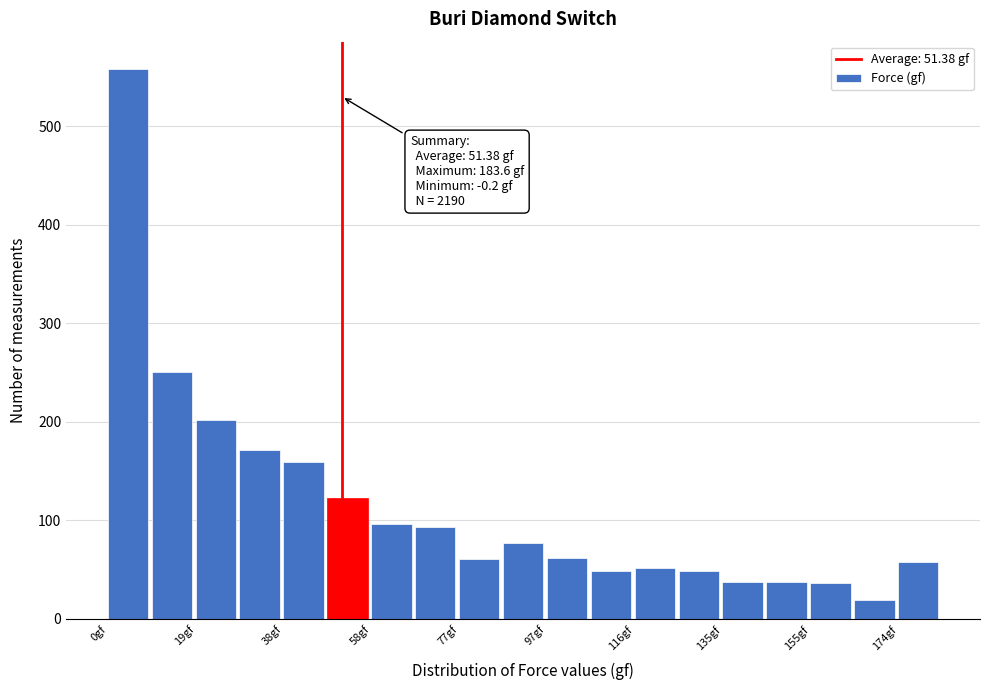

Which range on the x-axis has the tallest bar?

0 to 10